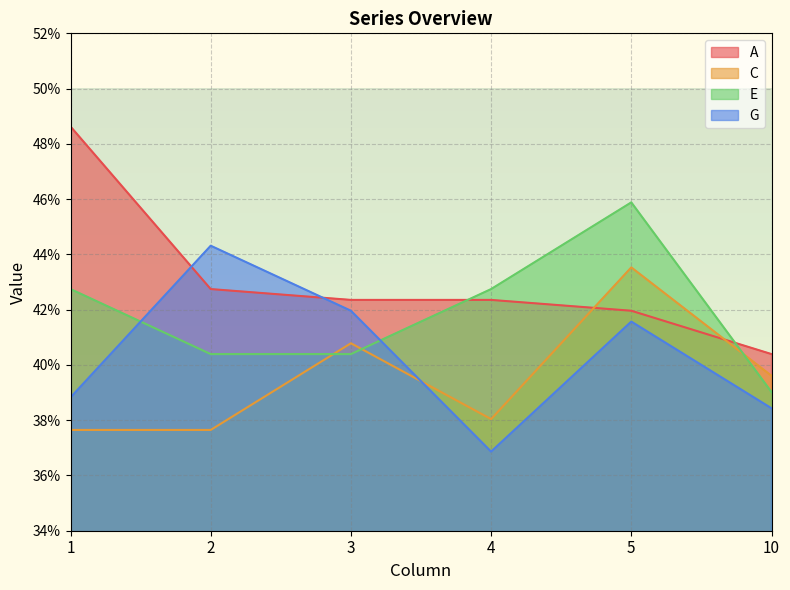

How many lines are shown in the chart?

4